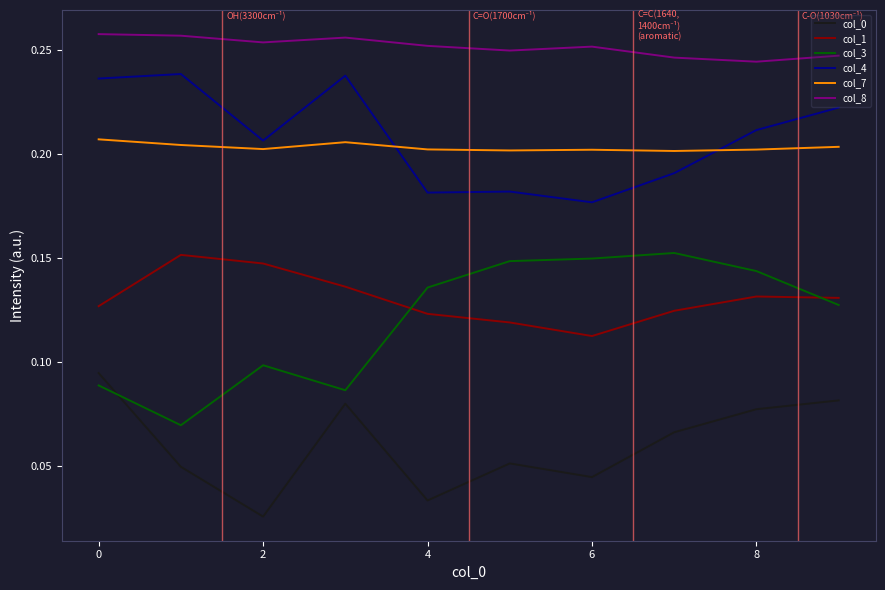

Does the chart have visible grid lines?

No